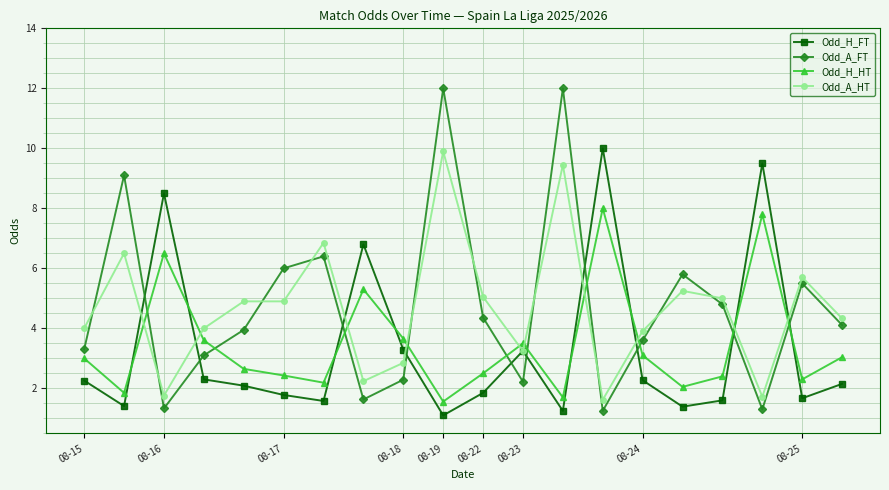

What is the difference between the maximum and minimum values in the Odd_H_HT series?

6.4